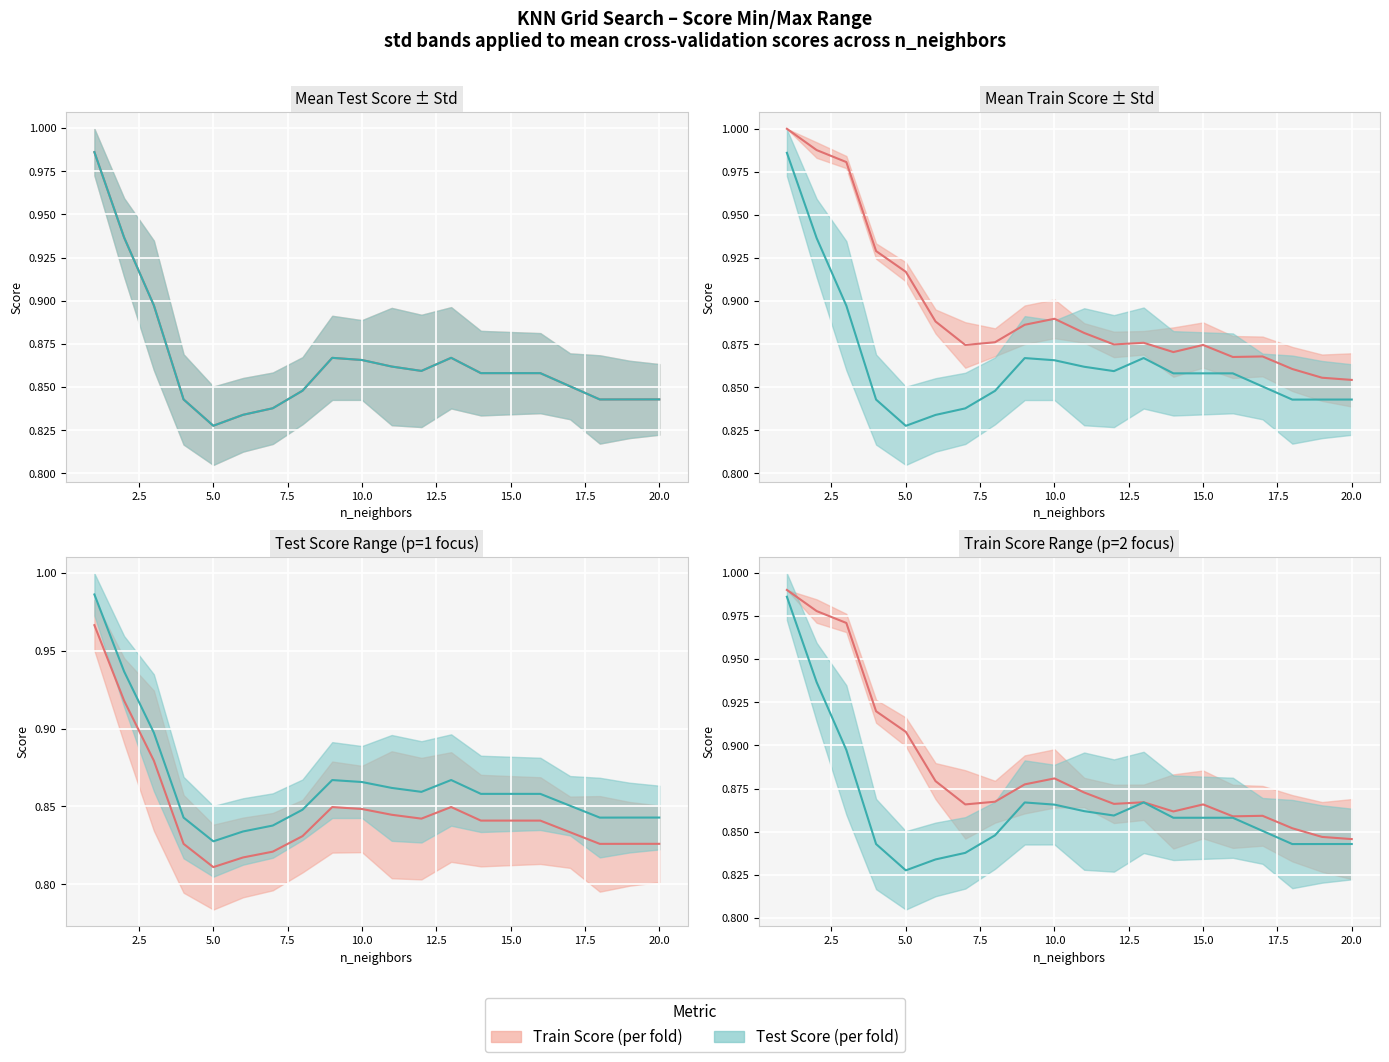

Which series has the largest total across all categories?

Train Score